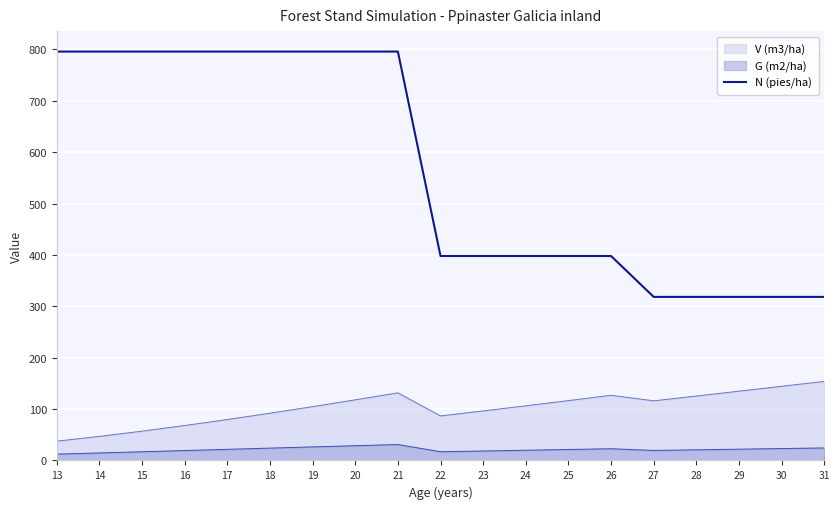

List the series in order of their peak value, lowest first.

G (m2/ha), V (m3/ha), N (pies/ha)